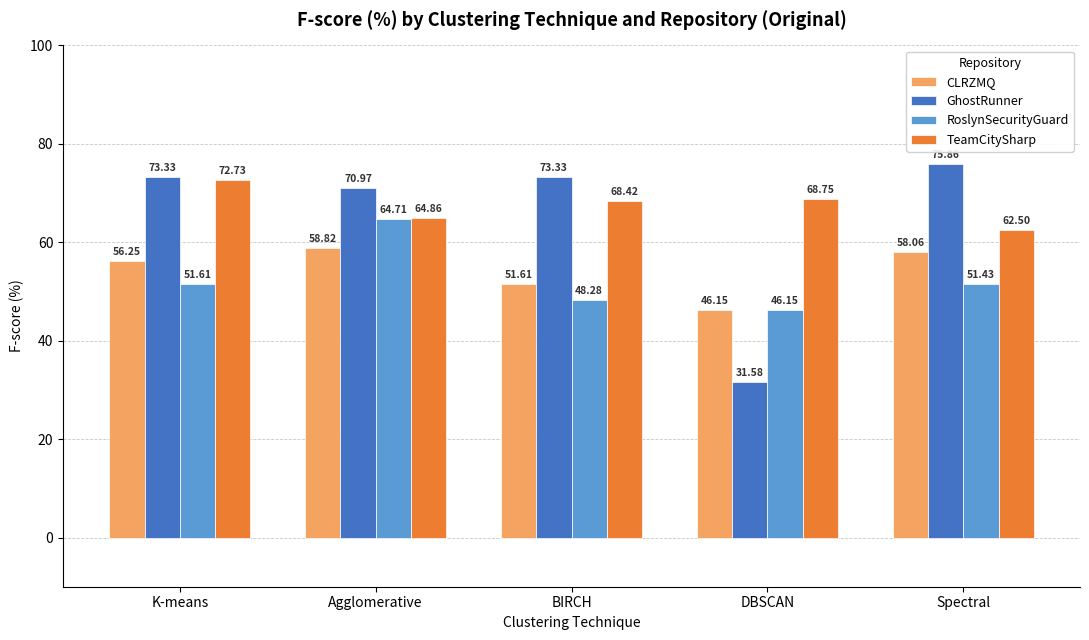

What is the lowest value of the GhostRunner series?

31.6